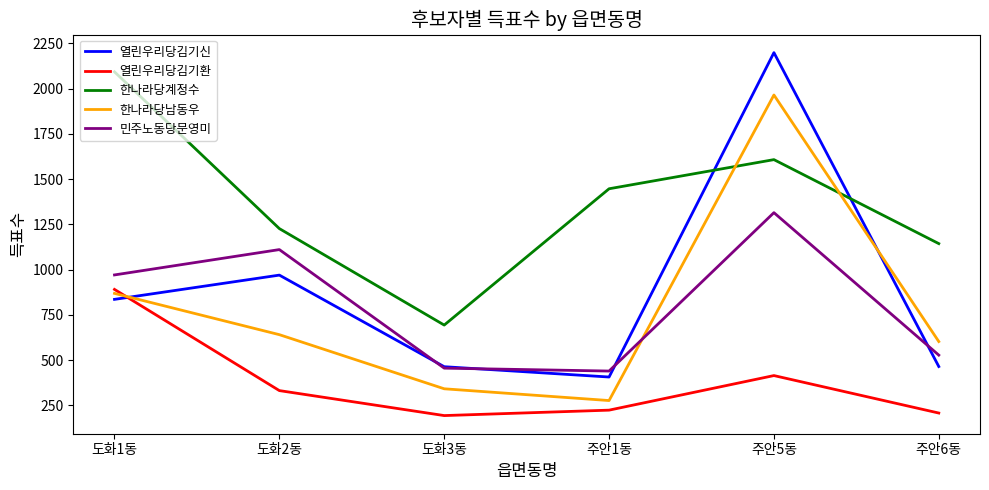

How many interior local peaks does the 한나라당계정수 series have?

1